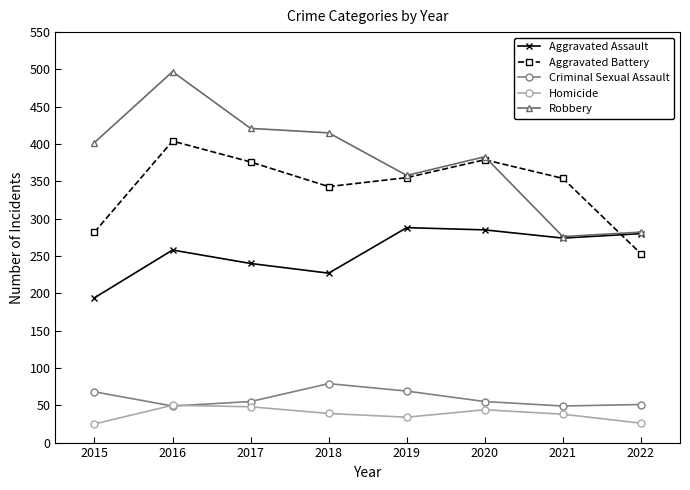

Does the chart have visible grid lines?

No